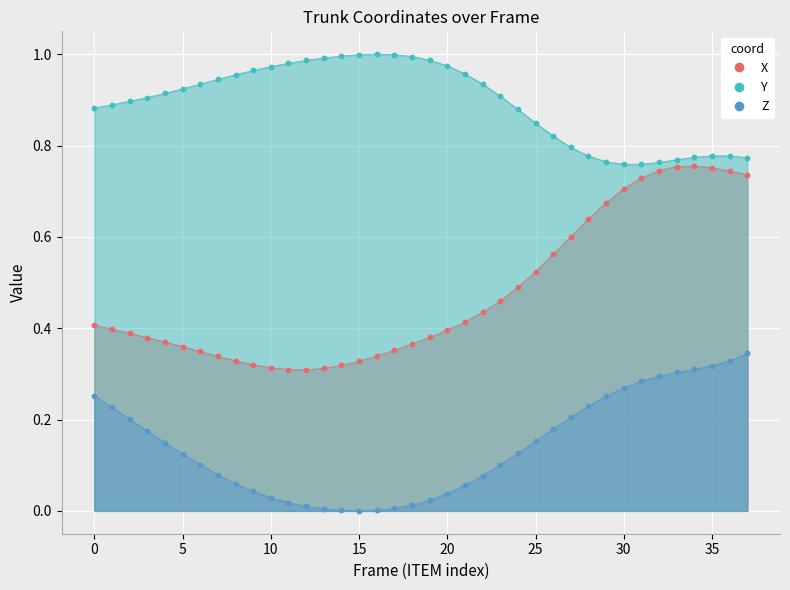

At which category is the sum across all series the highest?

37